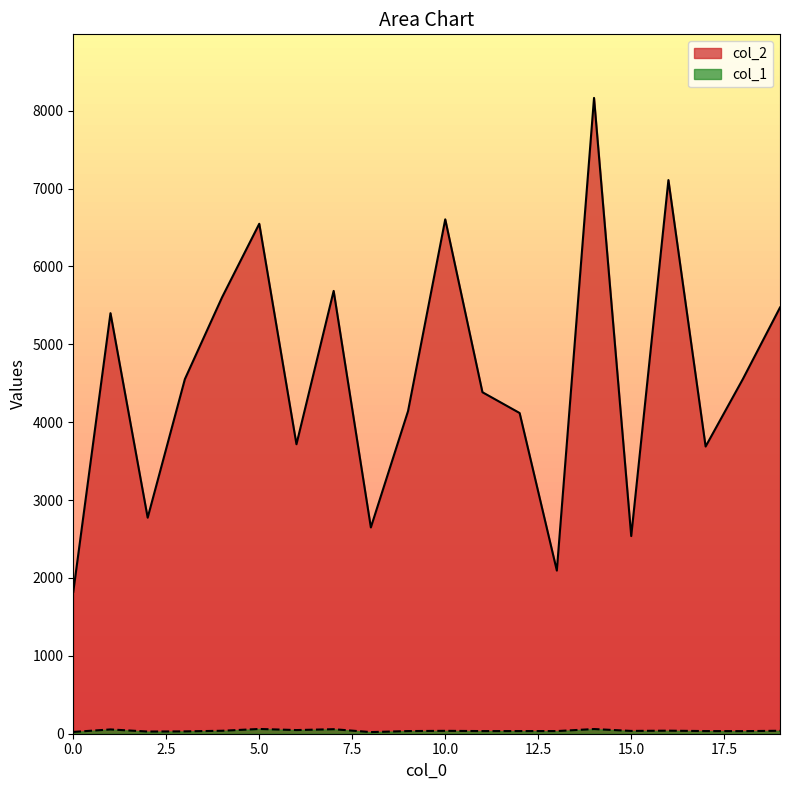

Read the col_1 value at 1, to the nearest 5.

55